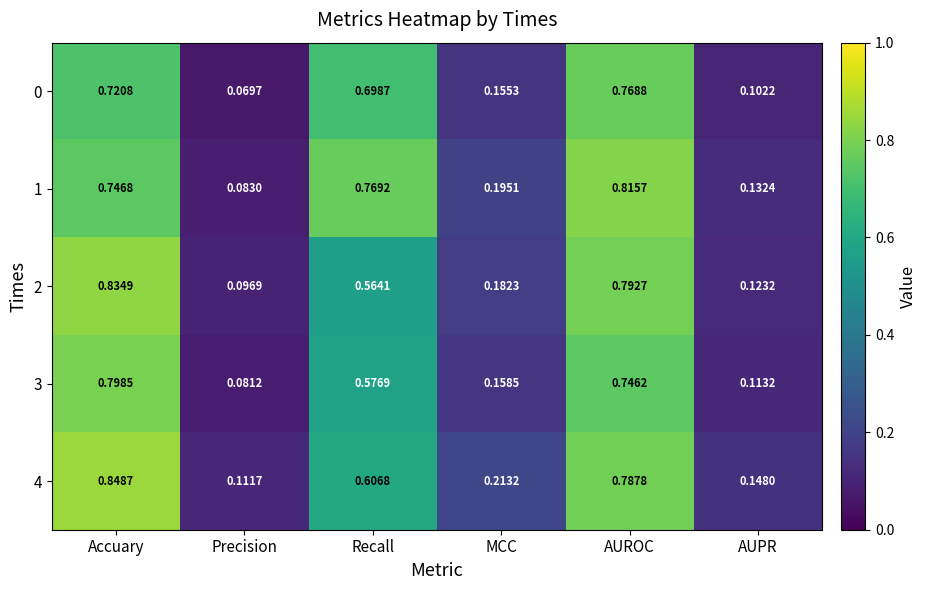

What is the total value across all series at Recall?

3.2